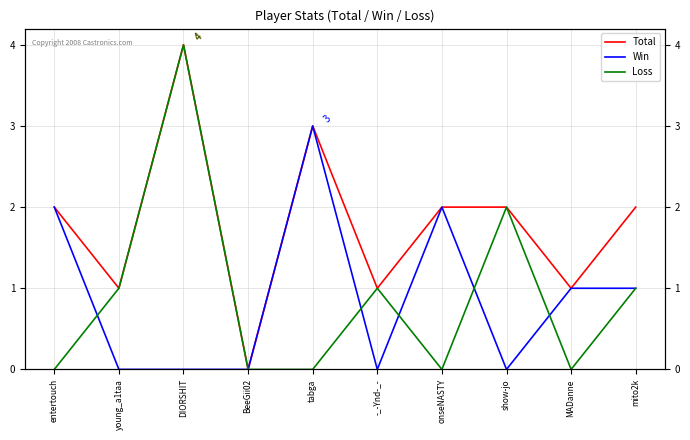

Which category has the lowest value in the Total series?

BeeGii02